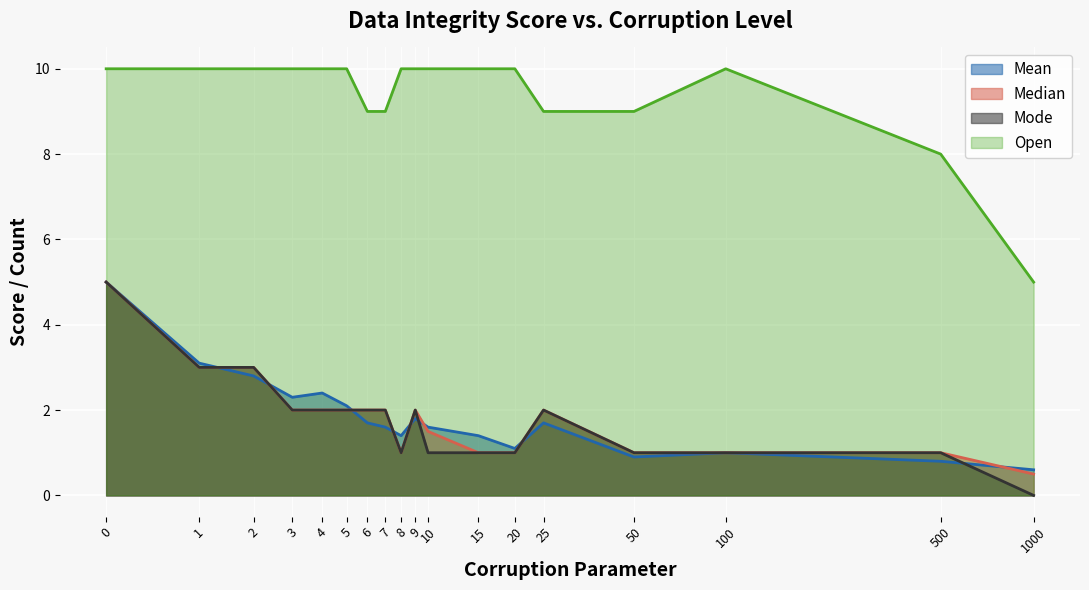

What is the difference between the second highest and second lowest values in the Median series?

2.0